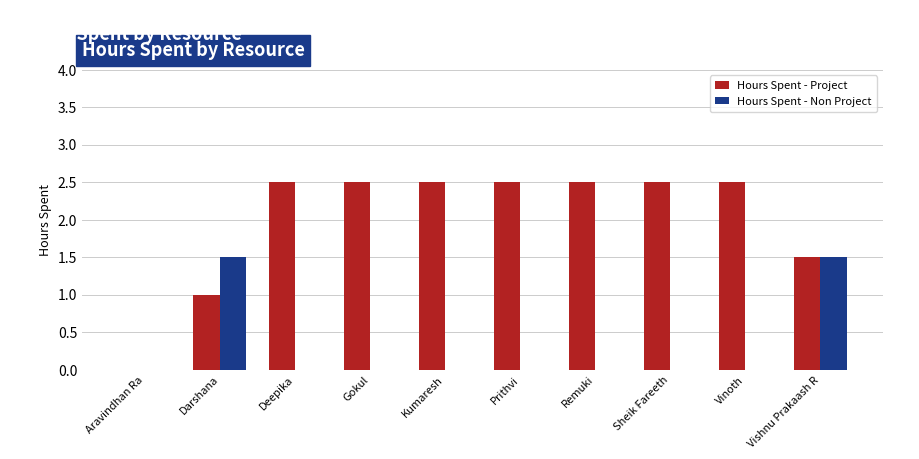

What value does the Hours Spent - Project series have at Vishnu Prakaash R?

1.5